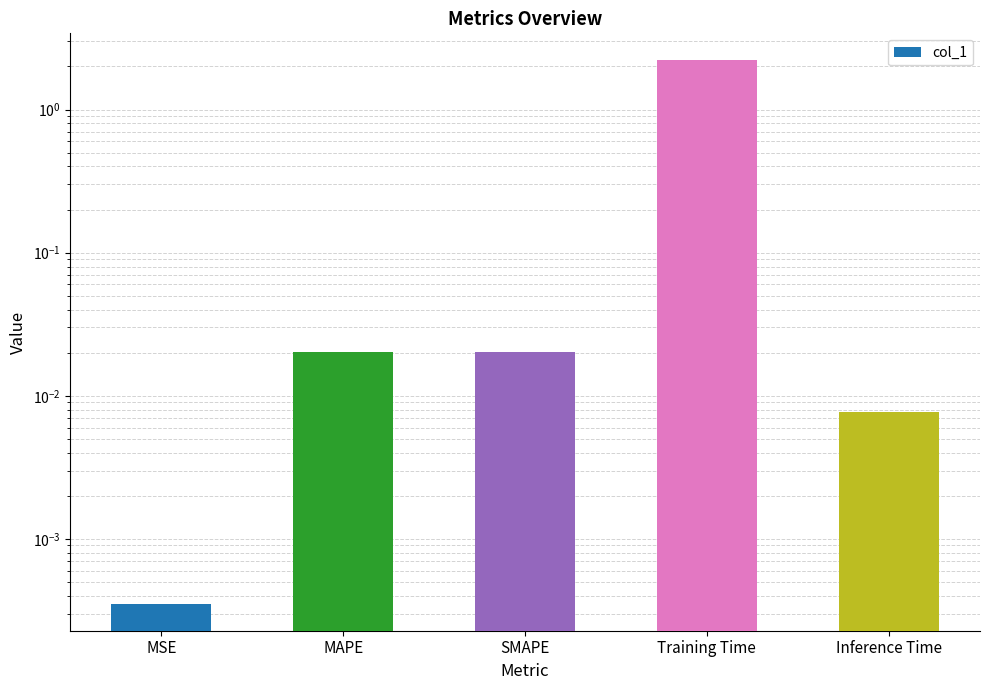

List the labels in order of value, smallest first.

MSE, Inference Time, MAPE, SMAPE, Training Time